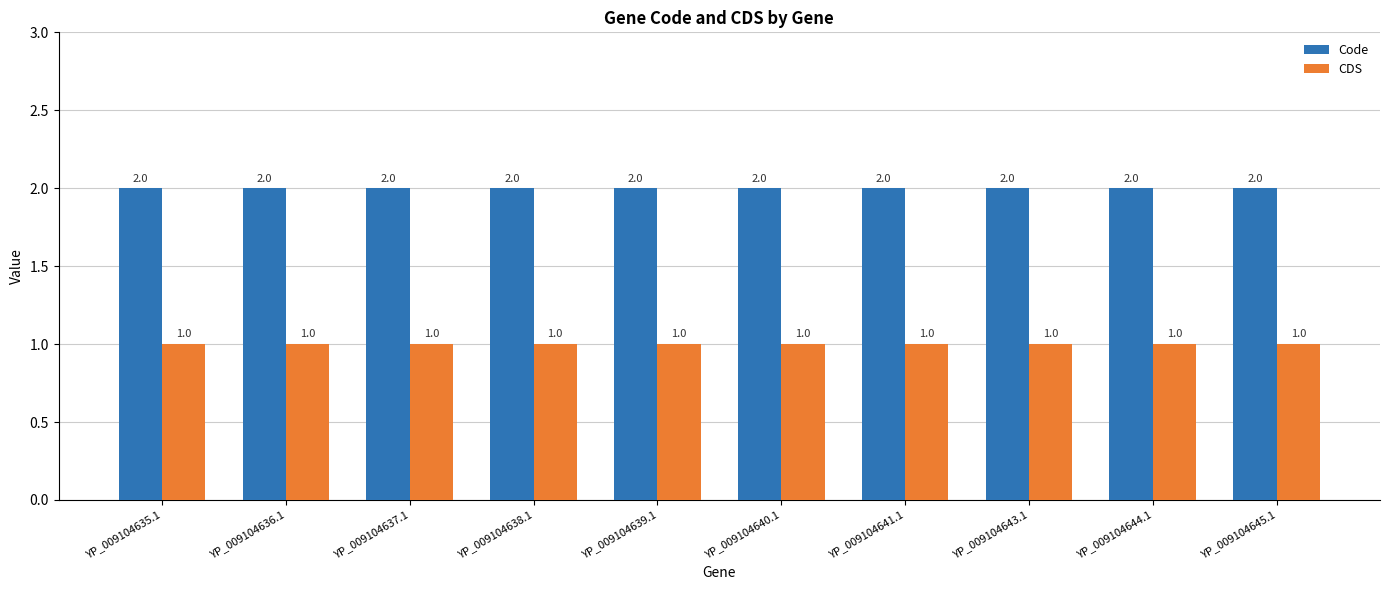

What is the sum of the Code values at YP_009104643.1 and YP_009104636.1?

4